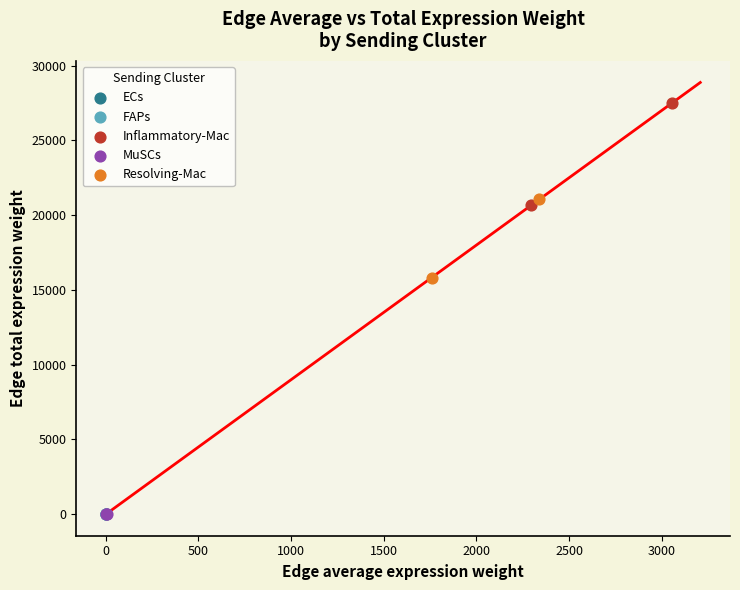

Which series has the largest Y range (max minus min)?

Inflammatory-Mac